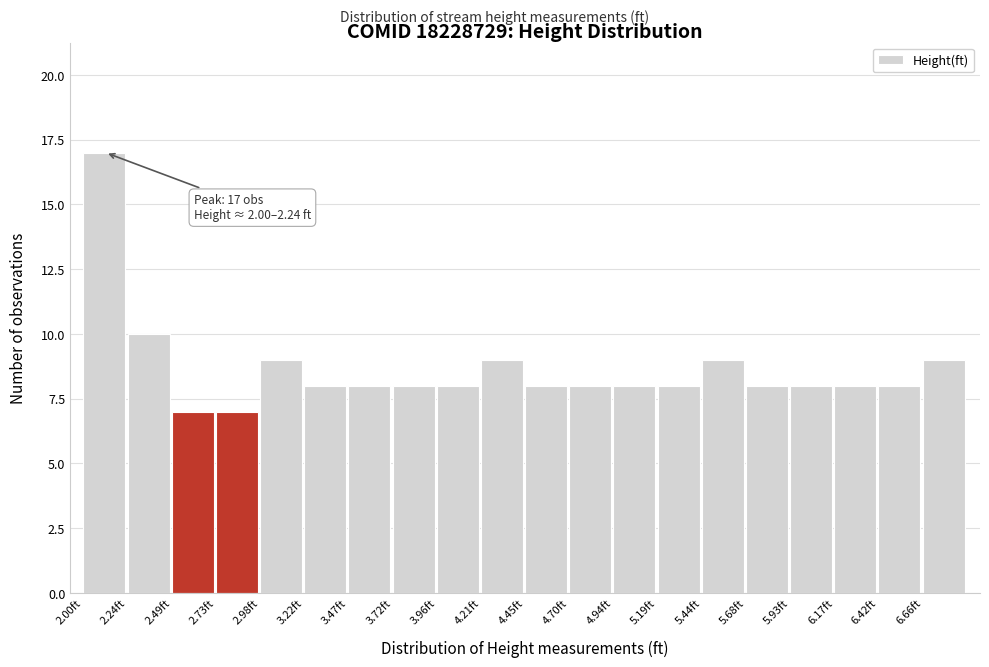

Which range on the x-axis has the tallest bar?

2.00 to 2.25